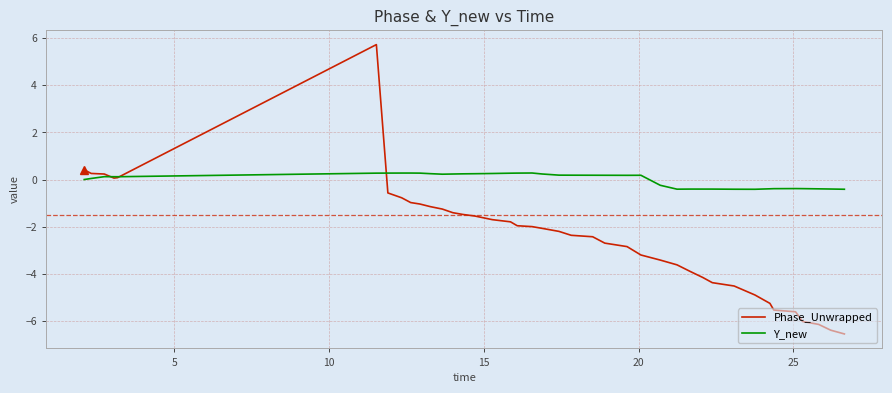

How many lines are shown in the chart?

2